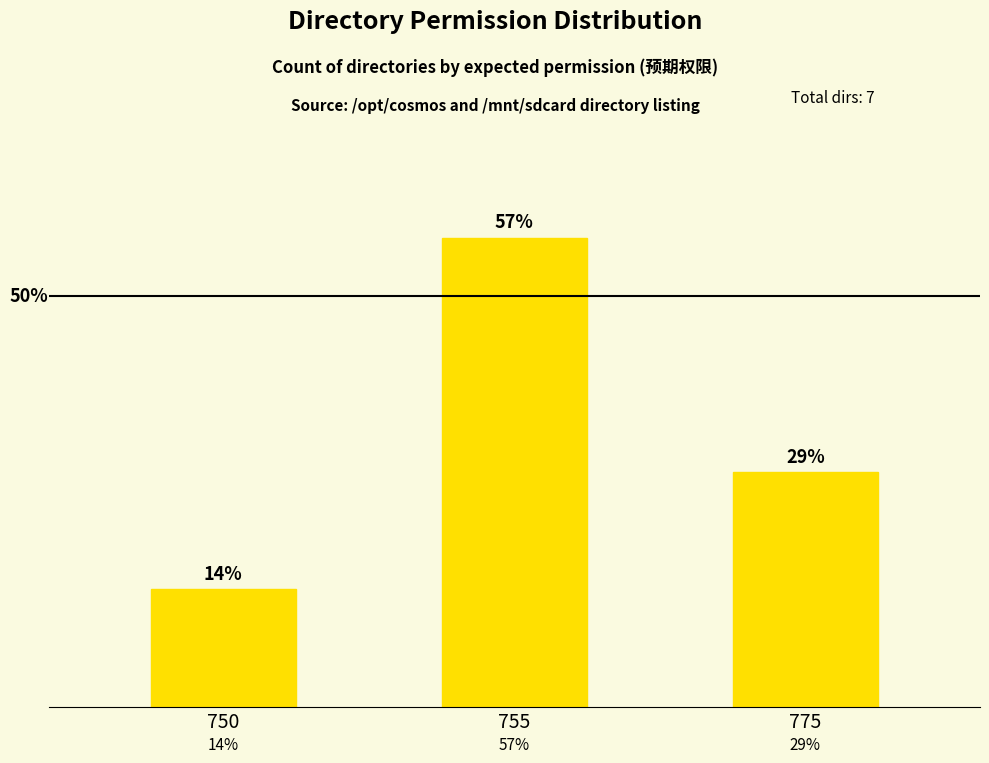

At which label does the data first exceed 2?

755